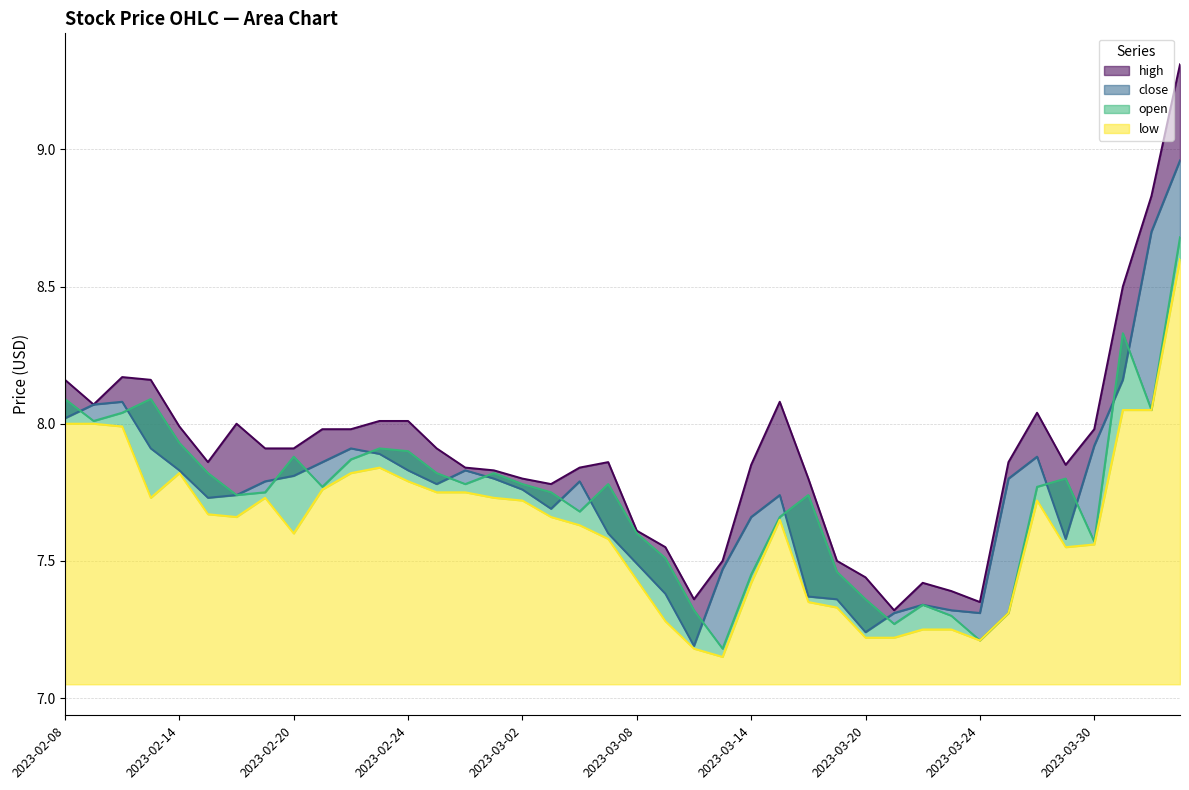

List the labels in order of low value, smallest first.

2023-03-13, 2023-03-10, 2023-03-24, 2023-03-21, 2023-03-20, 2023-03-23, 2023-03-22, 2023-03-09, 2023-03-27, 2023-03-17, 2023-03-16, 2023-03-14, 2023-03-08, 2023-03-29, 2023-03-30, 2023-03-07, 2023-02-20, 2023-03-06, 2023-03-15, 2023-03-03, 2023-02-16, 2023-02-15, 2023-03-28, 2023-03-02, 2023-03-01, 2023-02-17, 2023-02-13, 2023-02-28, 2023-02-27, 2023-02-21, 2023-02-24, 2023-02-22, 2023-02-14, 2023-02-23, 2023-02-10, 2023-02-09, 2023-02-08, 2023-04-03, 2023-03-31, 2023-04-04